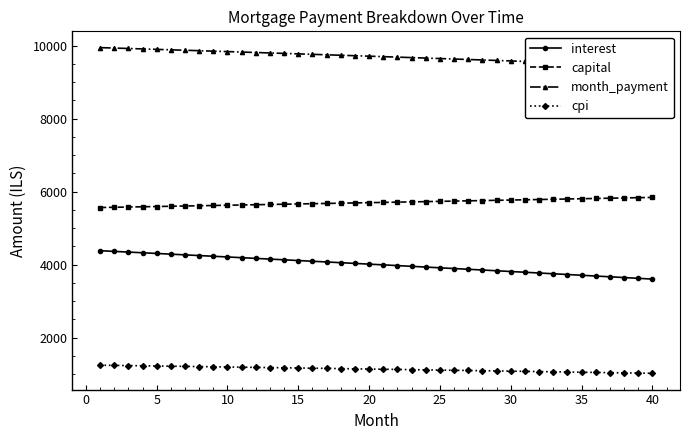

True or false: interest and capital cross at least once.

False